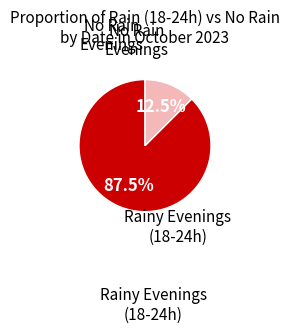

How many segments does this pie chart have?

2